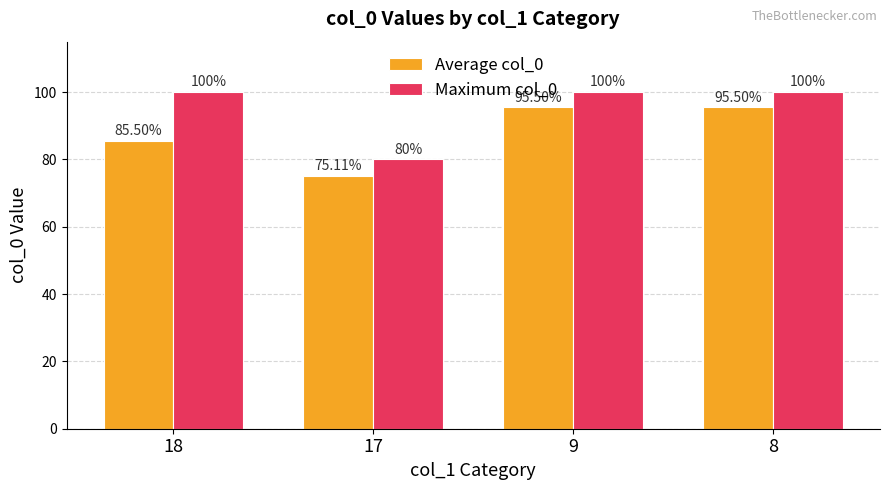

Which series has the widest spread of values?

Average col_0